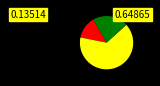

How many segments does this pie chart have?

3